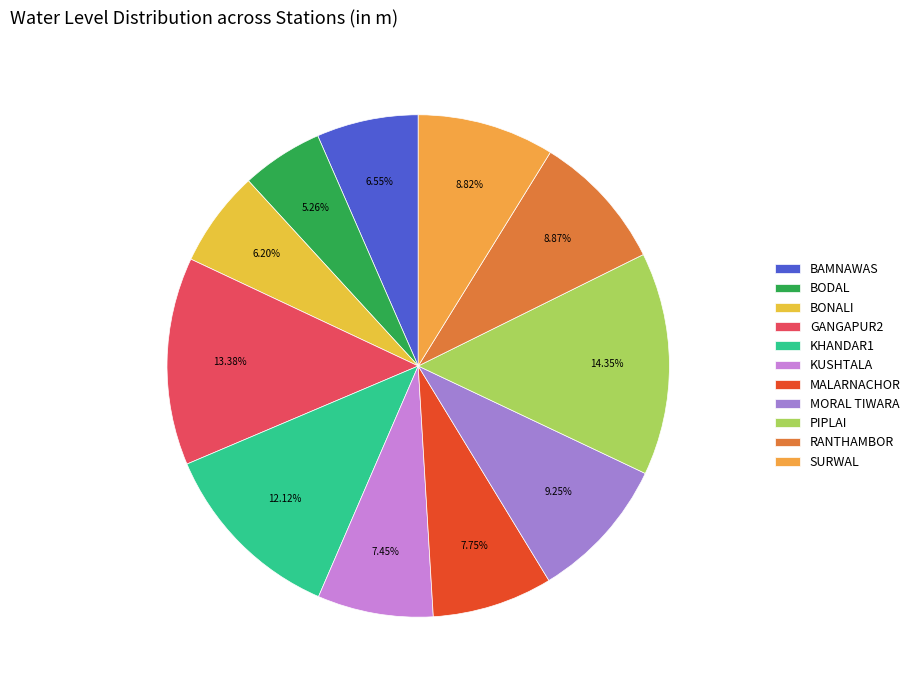

Is the sum of MORAL TIWARA and BODAL greater than half?

No